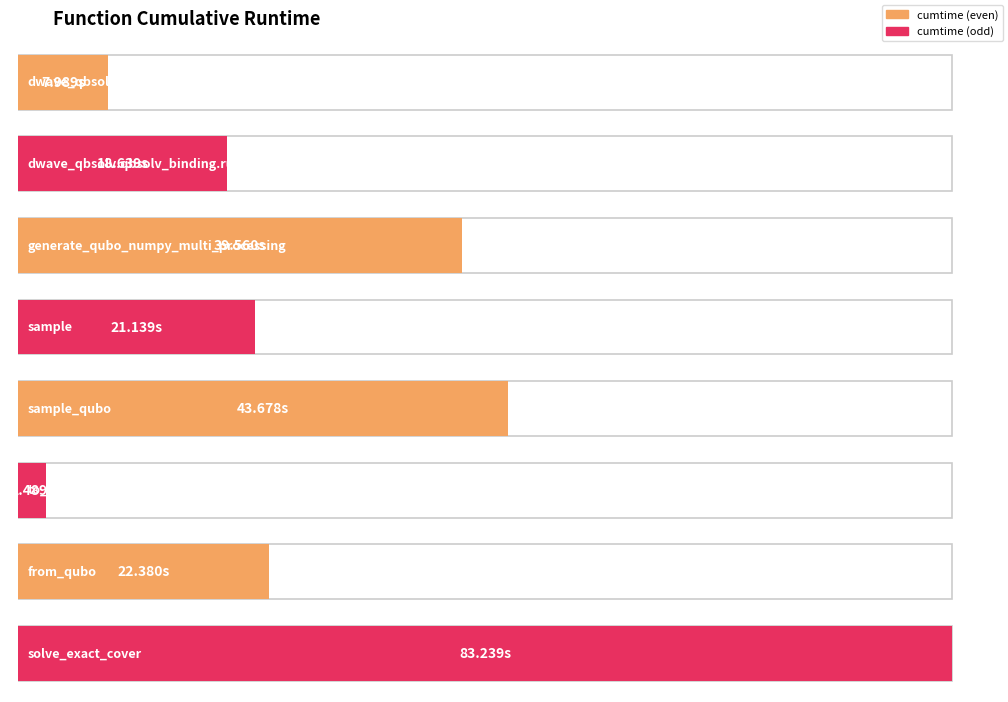

Reading right to left, list all the values displayed in this chart.

83.2	22.4	2.5	43.7	21.1	39.6	18.6	8.0